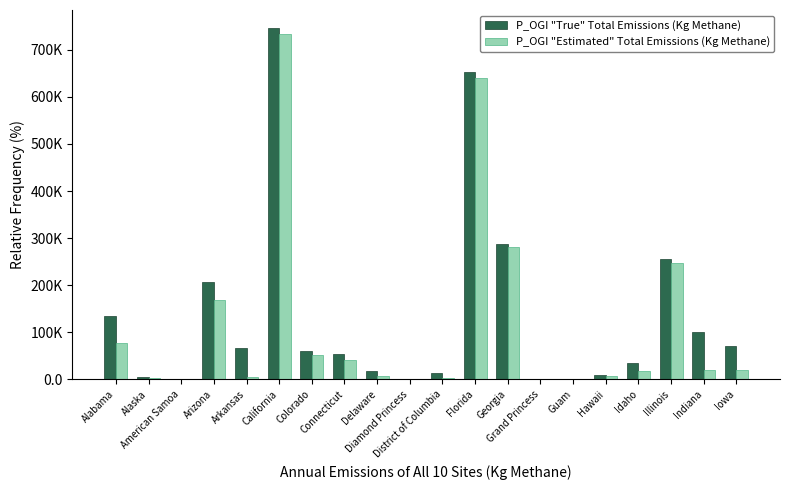

What are all the series names shown in the legend?

P_OGI "True" Total Emissions (Kg Methane), P_OGI "Estimated" Total Emissions (Kg Methane)